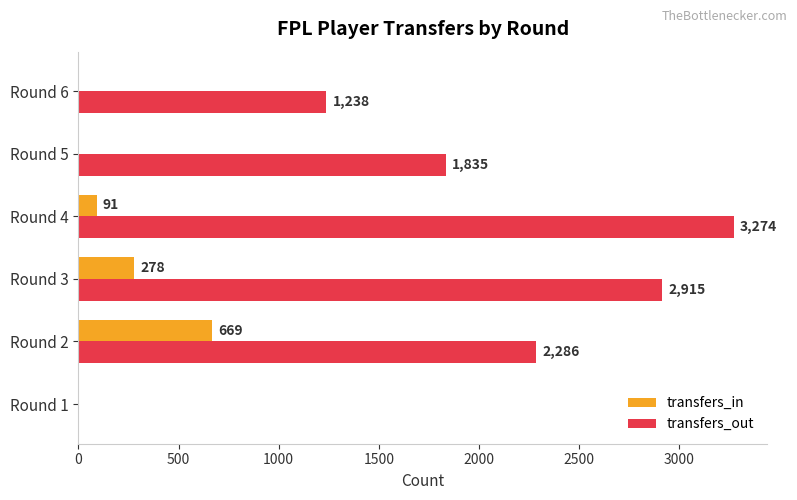

What is the total value across all series at Round 3?

3193